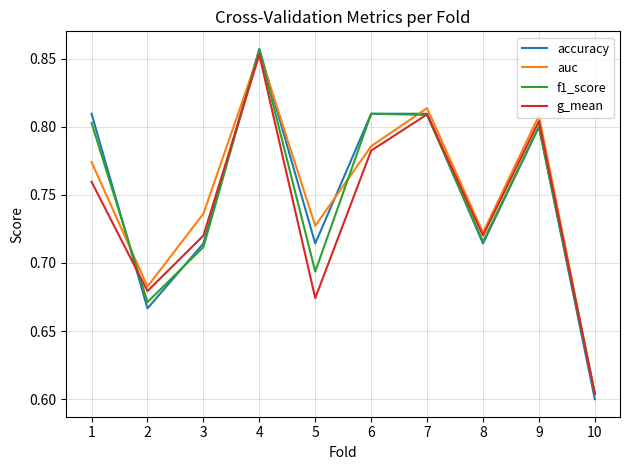

How many interior local valleys does the f1_score series have?

3